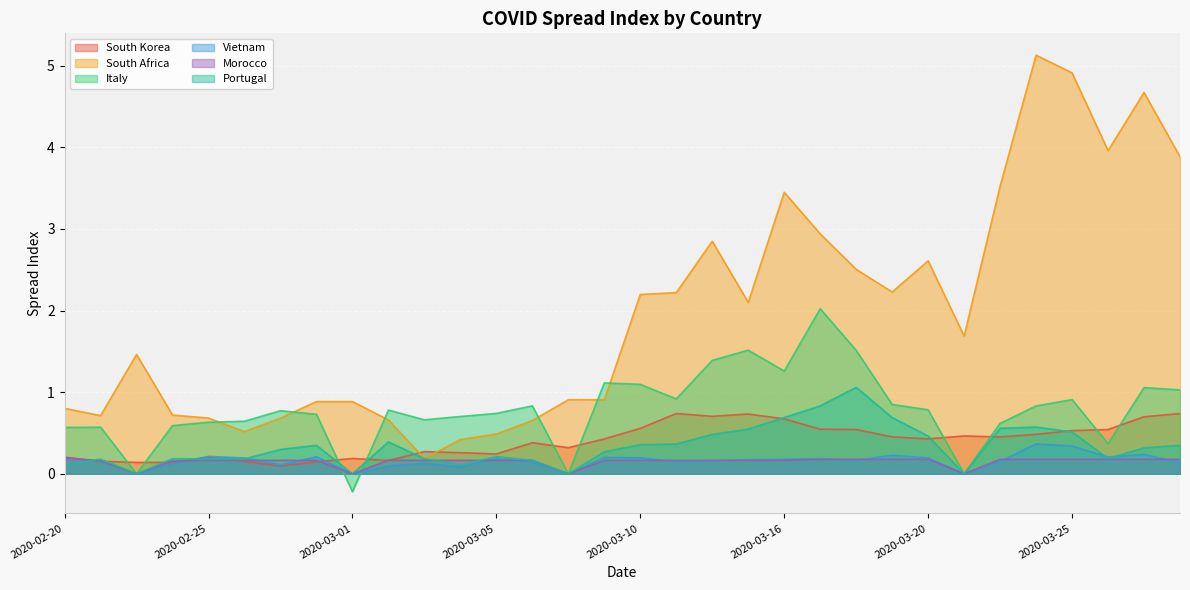

Which series has the largest range (max minus min)?

South Africa